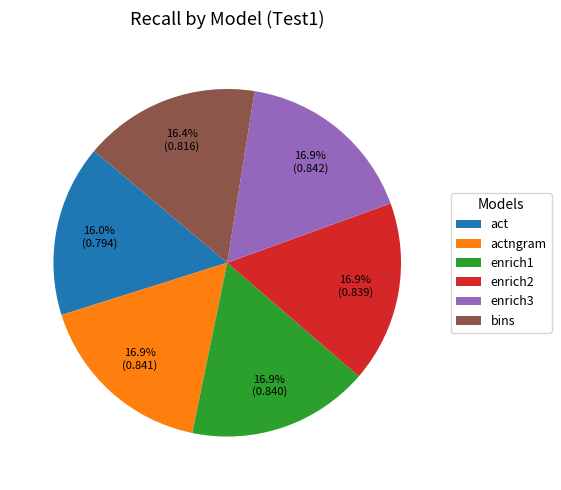

Is actngram the majority of the pie?

No